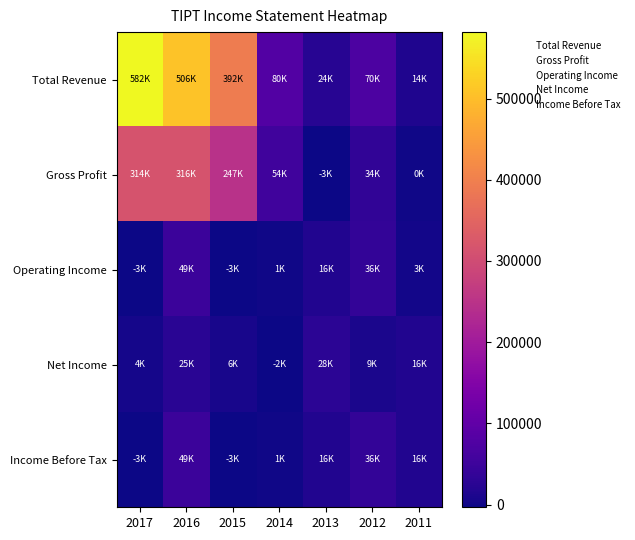

Reading left to right, what are all the values shown in this chart?

Total Revenue: 2017=581800	2016=506400	2015=392300	2014=80300	2013=23700	2012=70200	2011=14500
Gross Profit: 2017=314400	2016=315800	2015=247400	2014=54200	2013=-3400	2012=34300	2011=0
Operating Income: 2017=-3300	2016=49100	2015=-2900	2014=800	2013=16300	2012=36500	2011=3000
Net Income: 2017=3600	2016=25300	2015=5800	2014=-1700	2013=28400	2012=8700	2011=16500
Income Before Tax: 2017=-3300	2016=49100	2015=-2900	2014=800	2013=16300	2012=36500	2011=16500